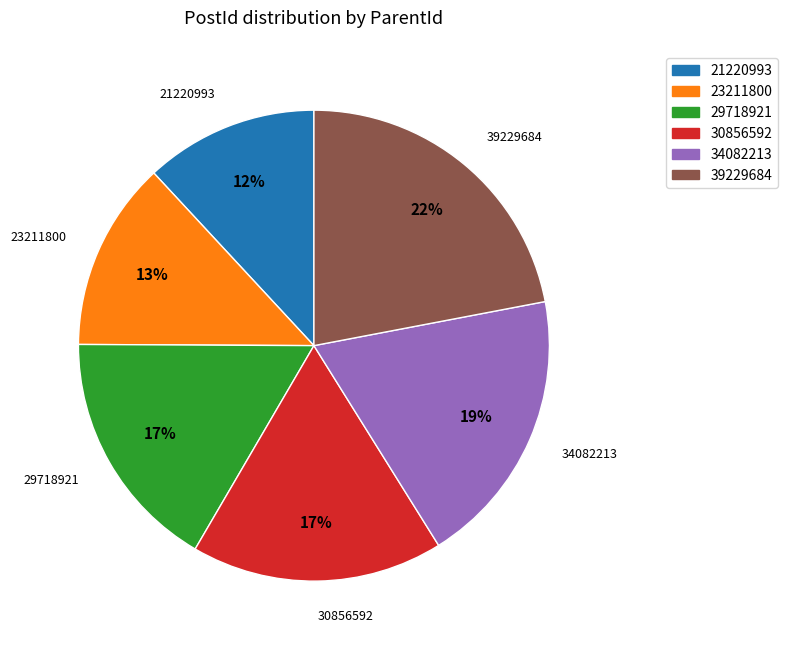

What is the ratio of the value at 23211800 to the value at 30856592?

0.8